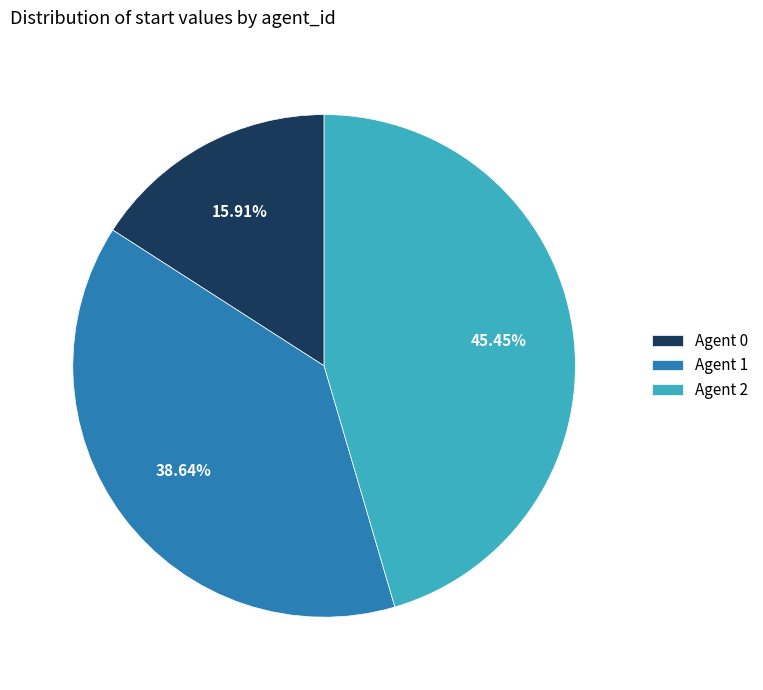

Is there any slice that represents more than half of the pie?

No